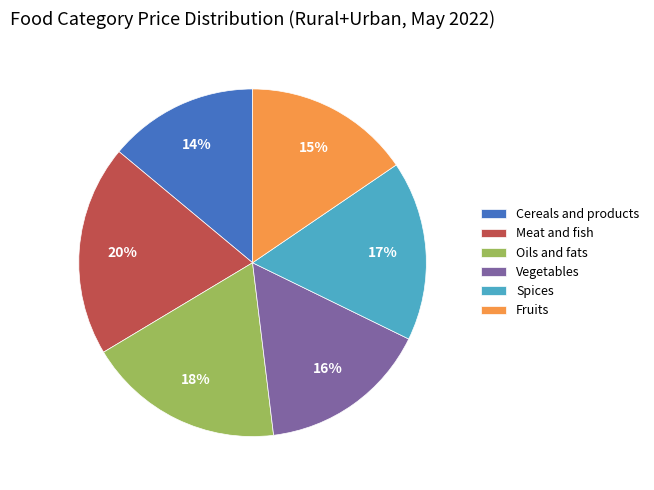

To the nearest percent, what percentage of the pie is Fruits?

15%